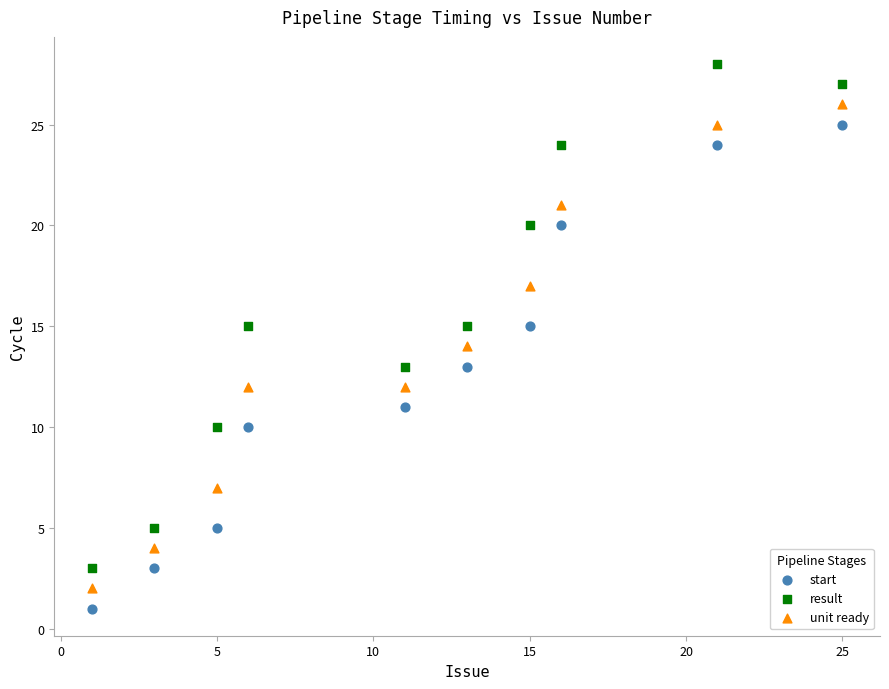

What are all the series names shown in the legend?

start, result, unit ready